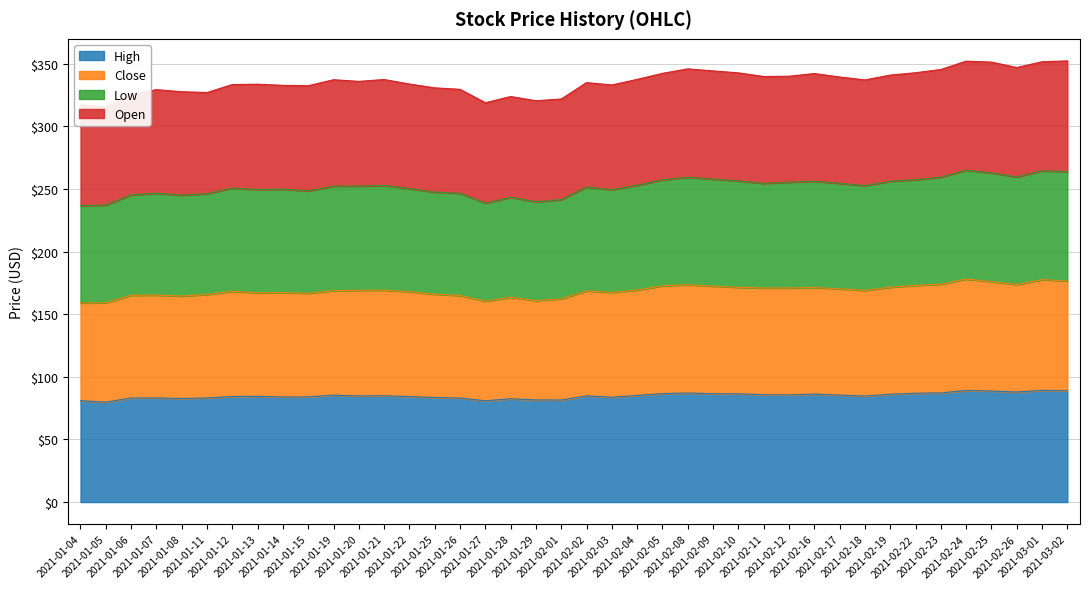

What is the average value of the High series?

84.8